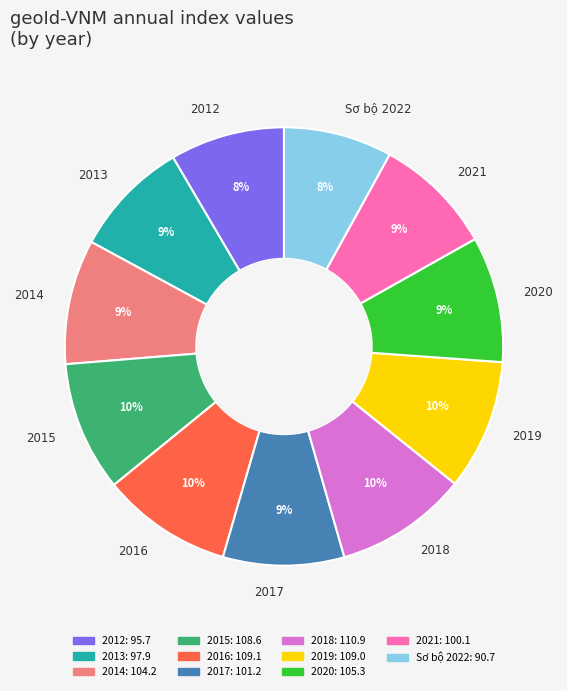

Is it true that 2016 is 18% of the pie?

False